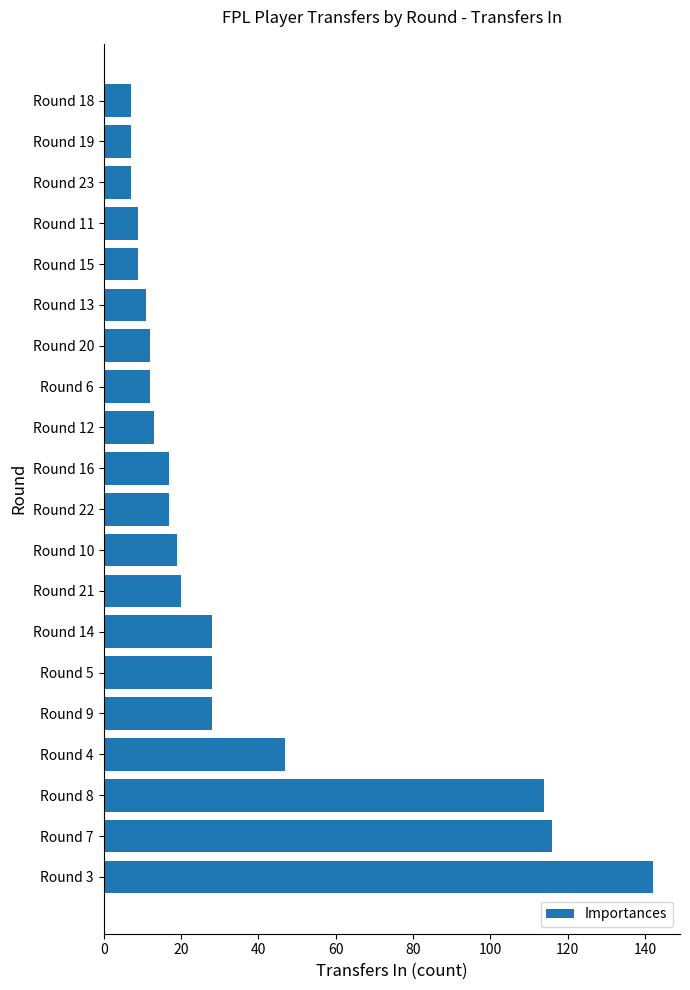

What is the change in value from Round 16 to Round 13?

-6